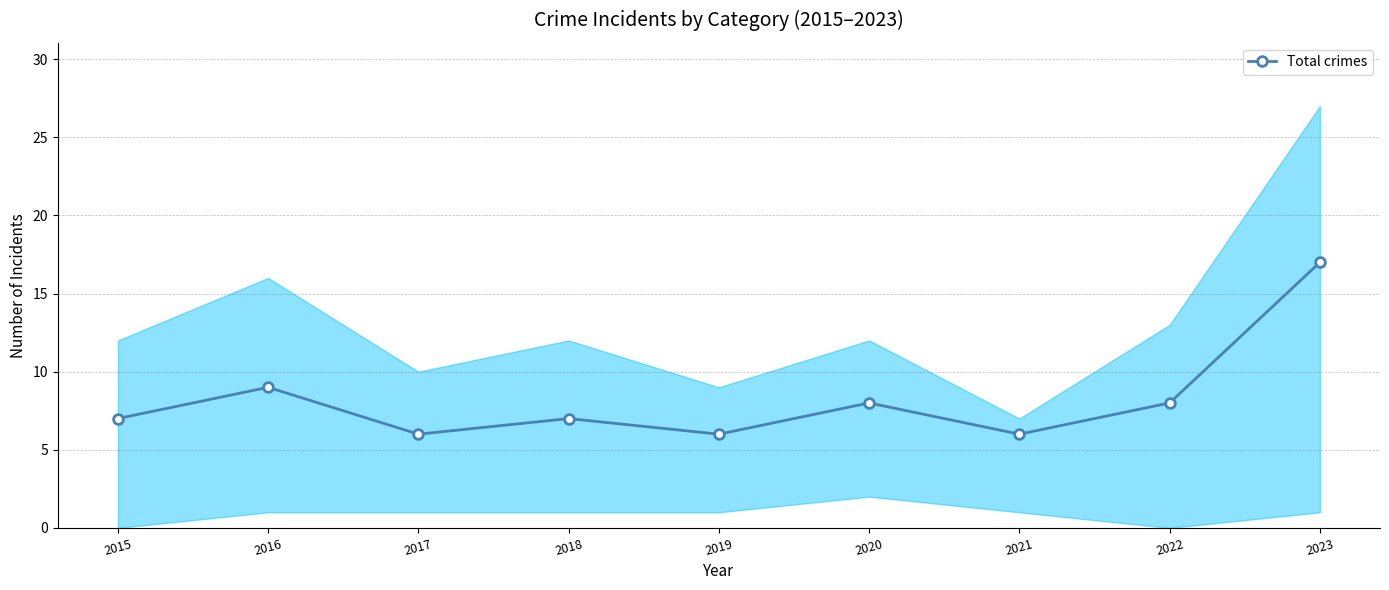

Reading left to right, transcribe all the data shown in this chart.

2015=7	2016=9	2017=6	2018=7	2019=6	2020=8	2021=6	2022=8	2023=17